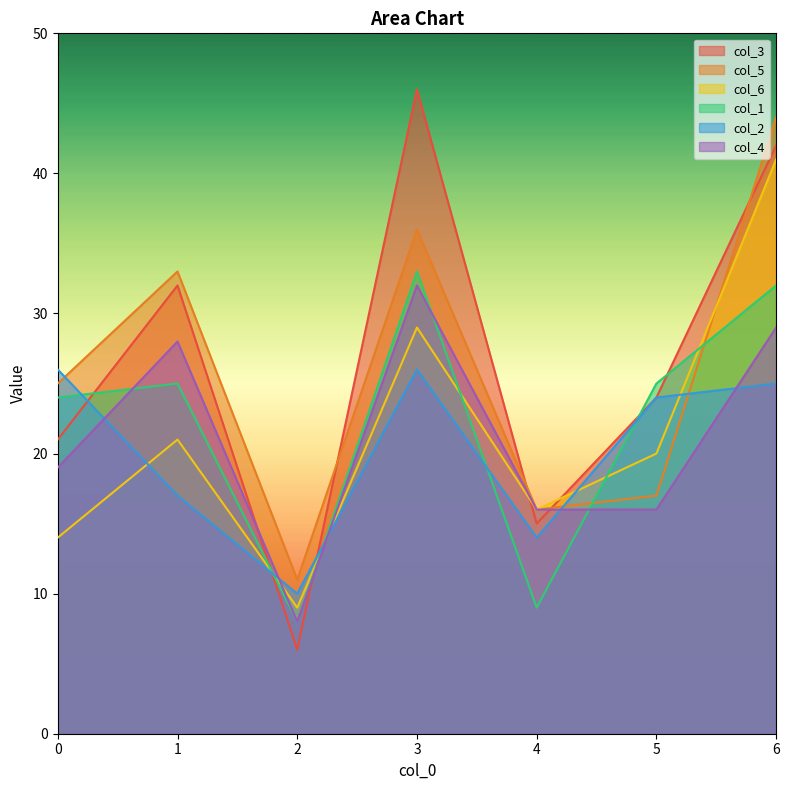

Where does the col_3 series first go above 24?

1